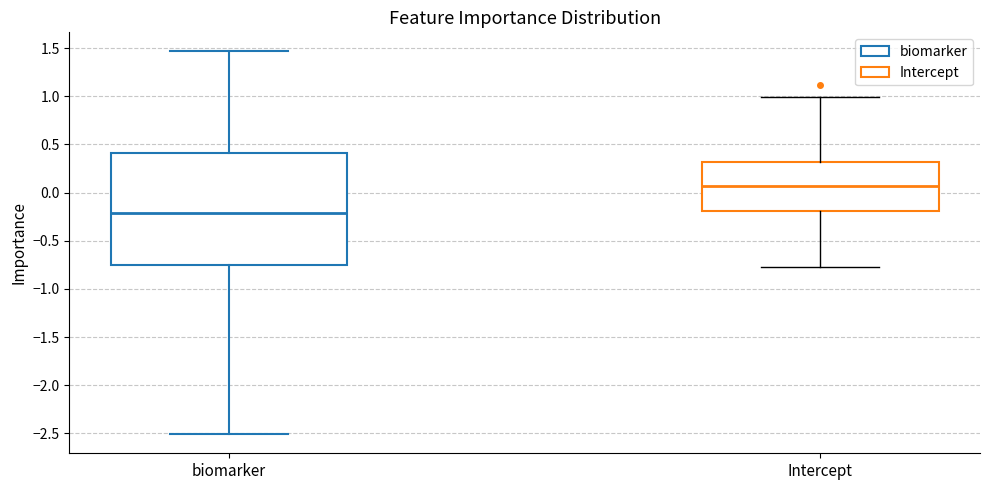

Where is the upper edge of the box for biomarker on the y-axis? The values are not printed on the chart, so give them approximately, as read against the axis.

0.40